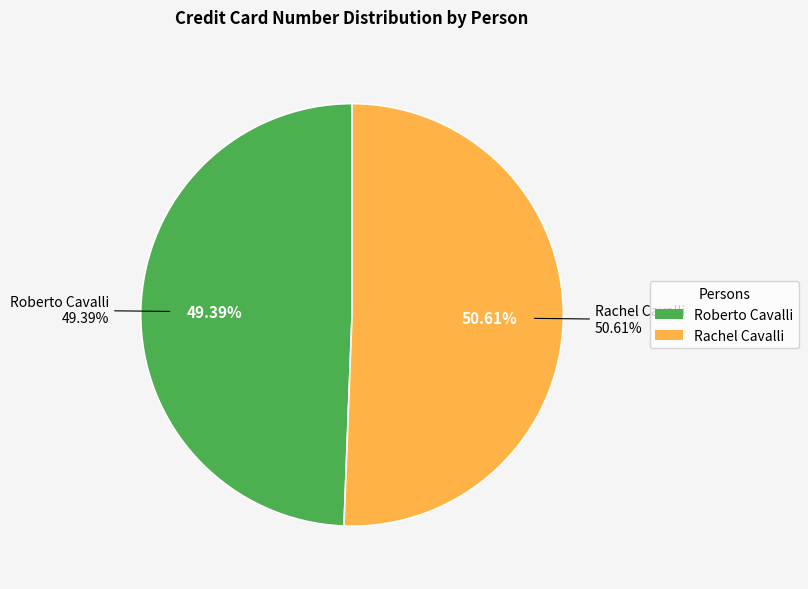

To the nearest percent, what portion does Roberto Cavalli represent?

49%